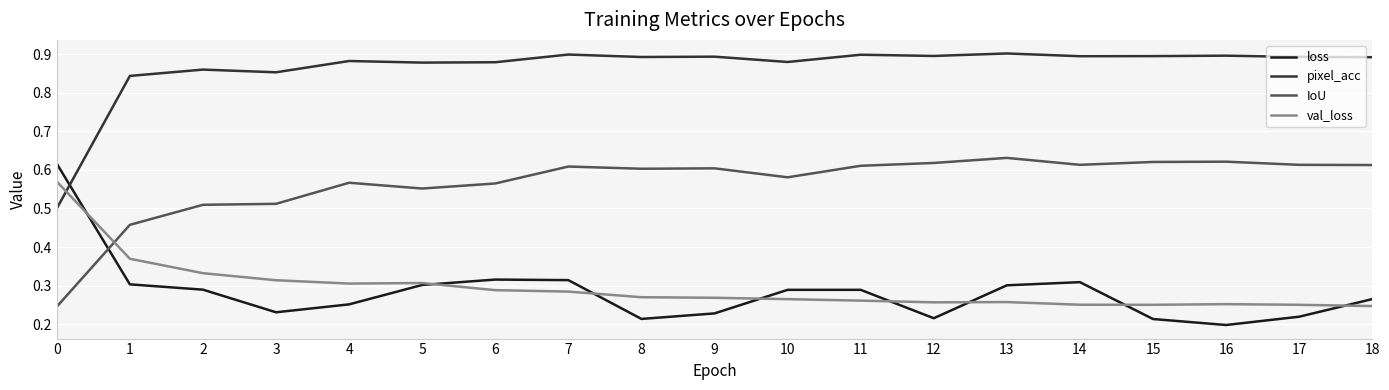

Which series has the largest total across all categories?

pixel_acc